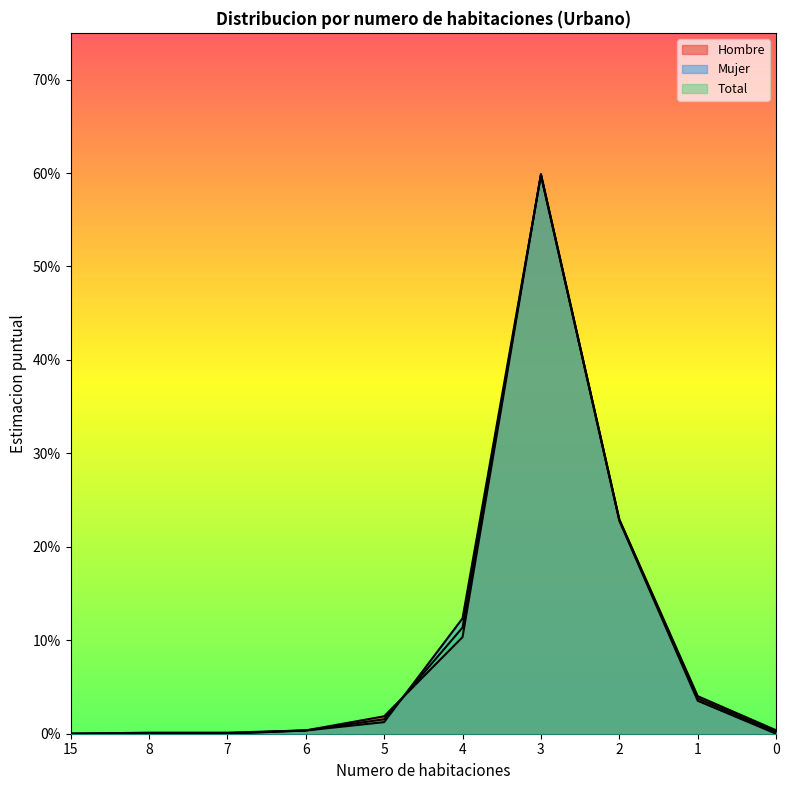

At which category is the sum across all series the highest?

3